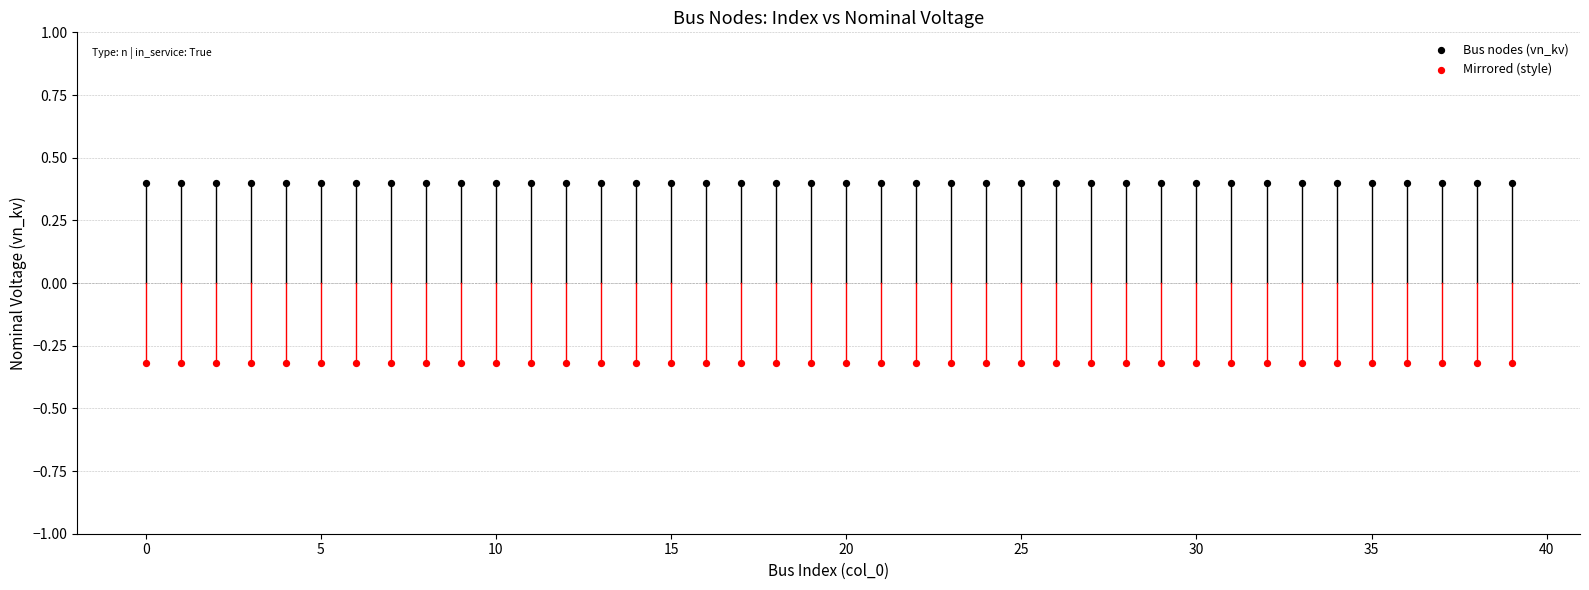

Which series reaches the maximum Y coordinate?

Bus nodes (vn_kv)